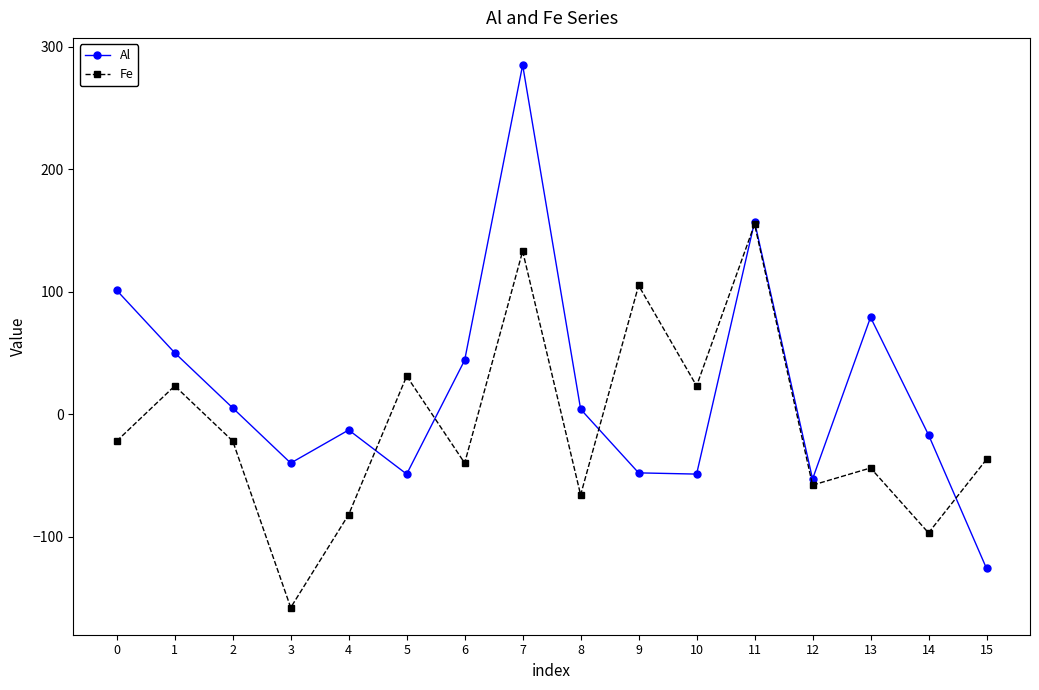

How many intersections are there between Fe and Al?

5